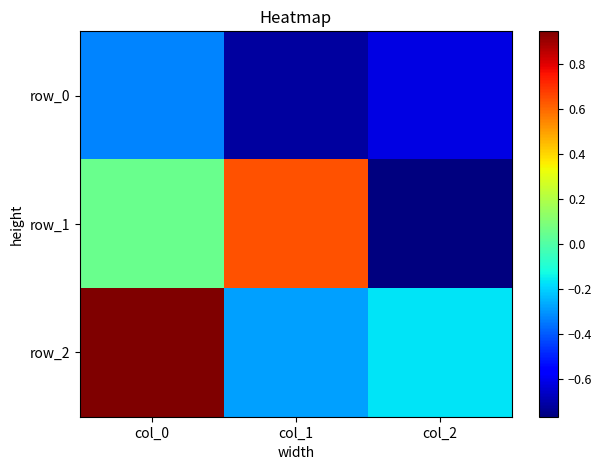

At which label is row_2 closest to 0?

col_2